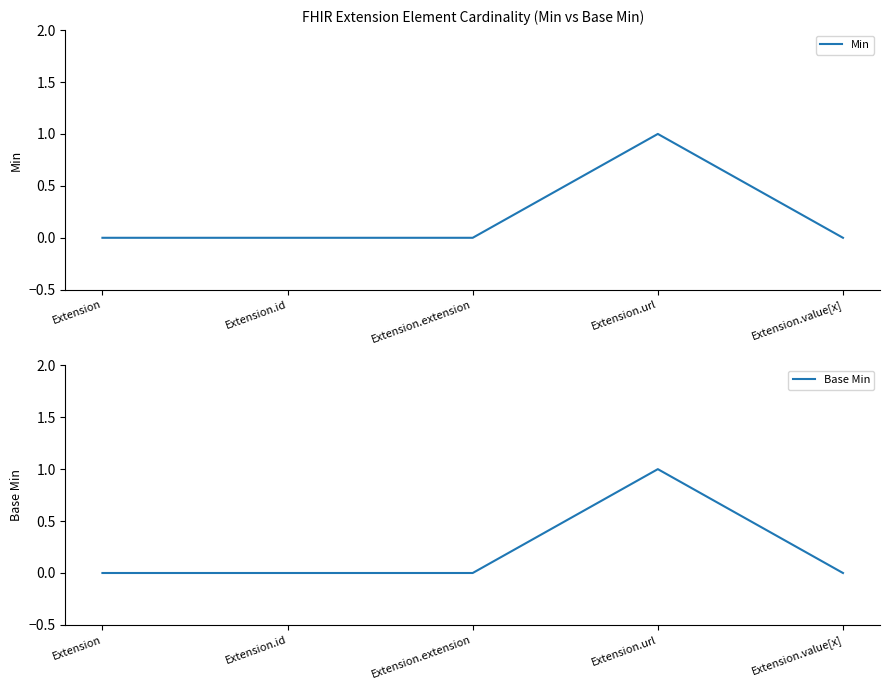

Rank the series at Extension.url from lowest to highest value.

Min, Base Min